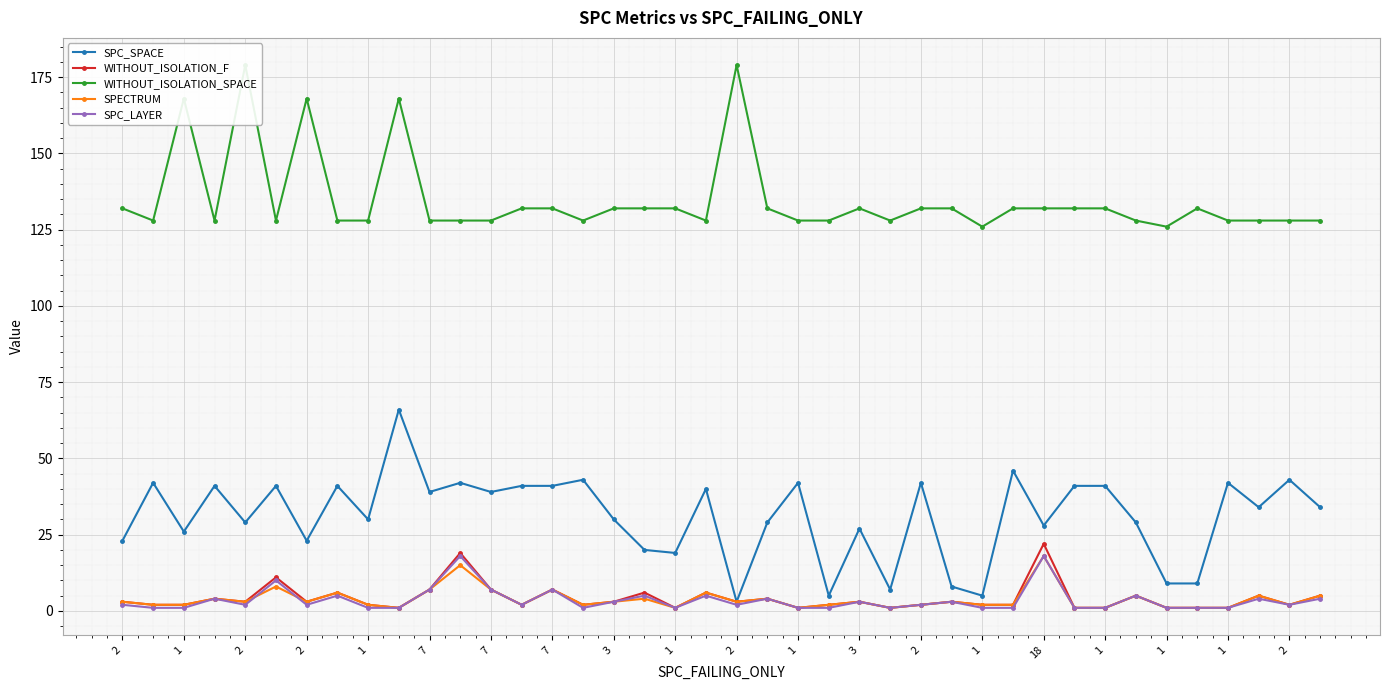

What is the sum of all SPC_LAYER values?

142